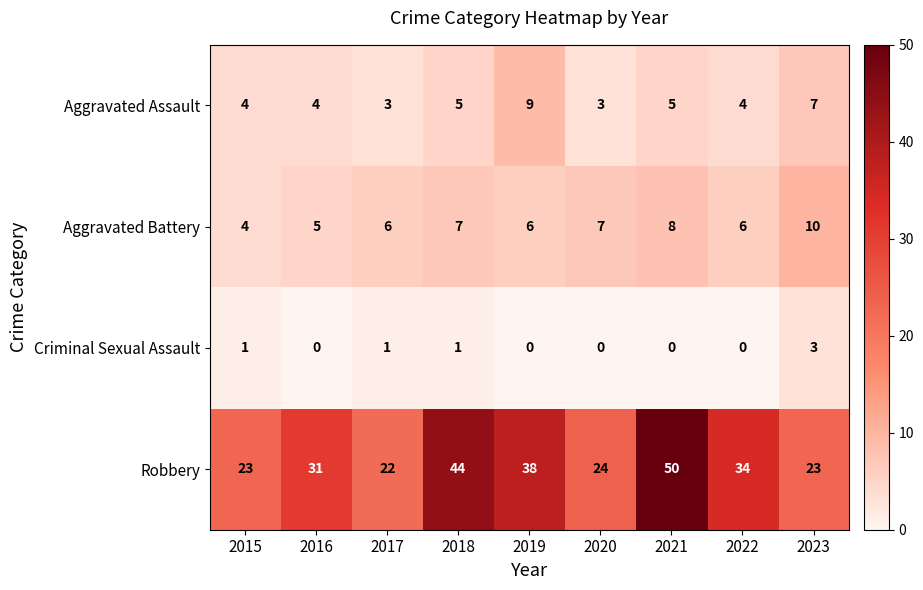

How many values in Criminal Sexual Assault are above zero?

4